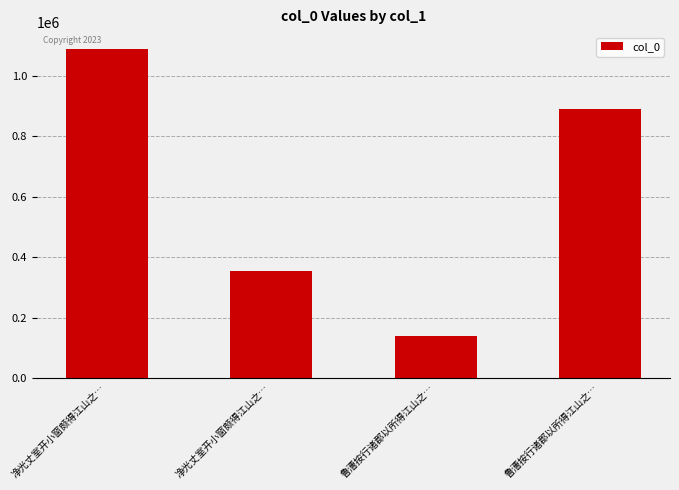

What is the smallest value displayed?

139181